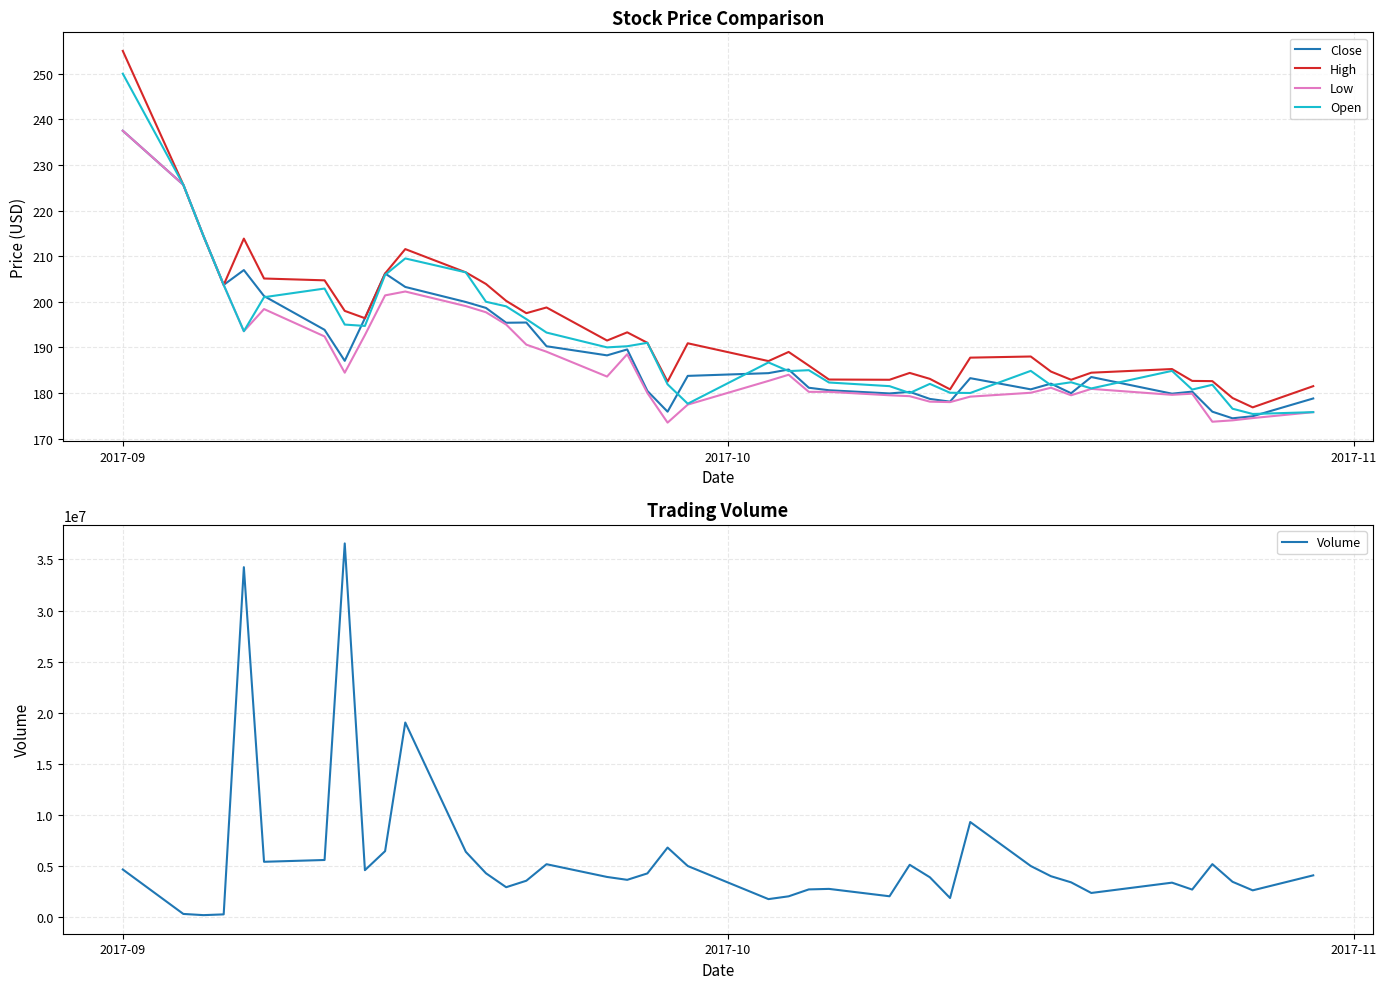

Does the chart display data point markers on the line(s)?

No